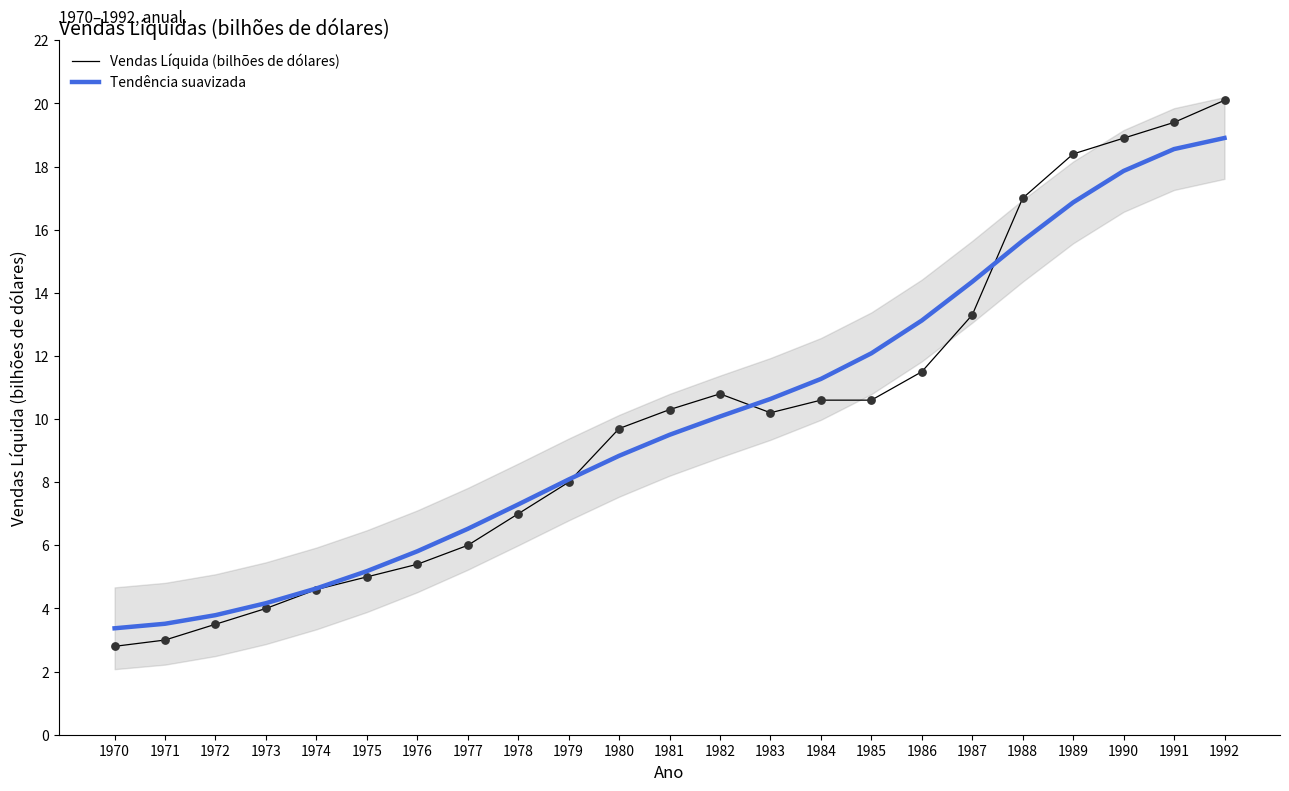

At how many categories does at least one series exceed 14?

6